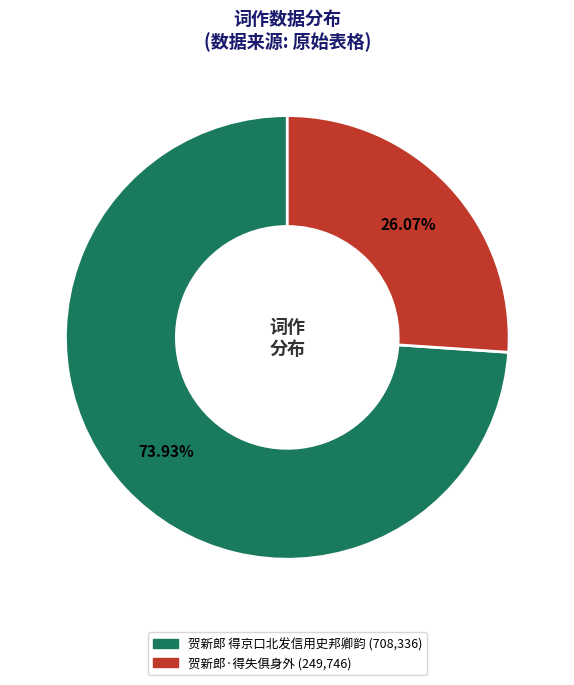

To the nearest percent, what percentage of the pie is 贺新郎 得京口北发信用史邦卿韵?

74%